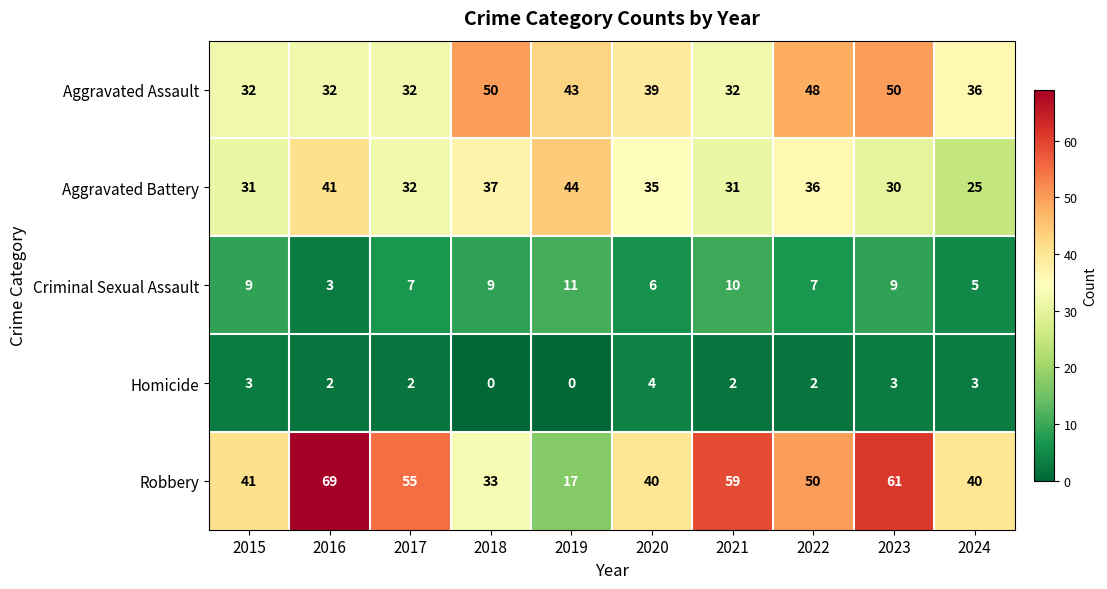

What is the difference between the highest and lowest values at 2021?

57